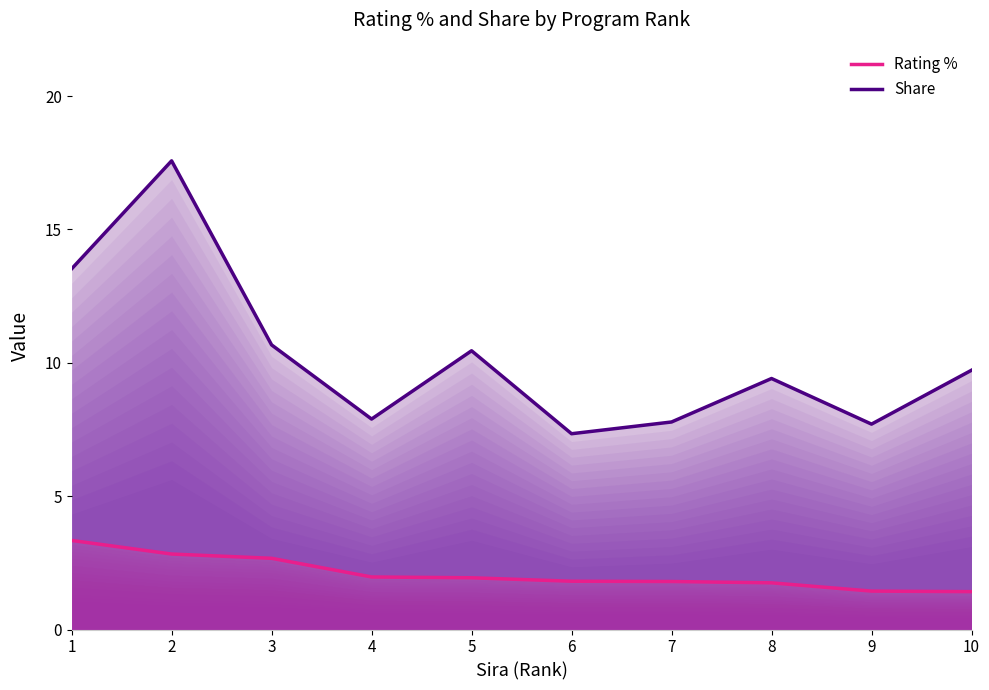

Which series has the largest range (max minus min)?

Share